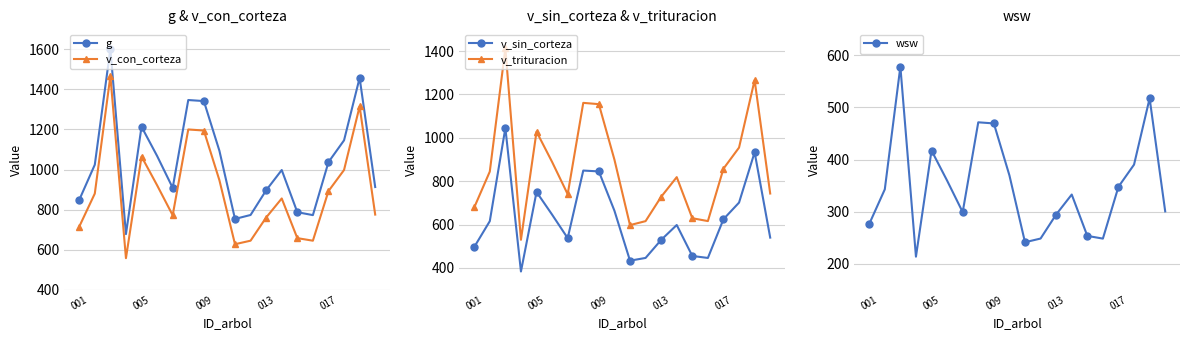

What are all the series names shown in the legend?

g, v_con_corteza, v_sin_corteza, v_trituracion, wsw